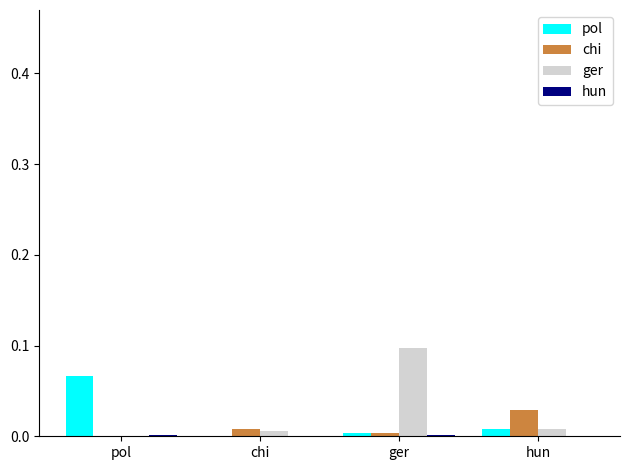

Which series changed the most between chi and ger?

ger